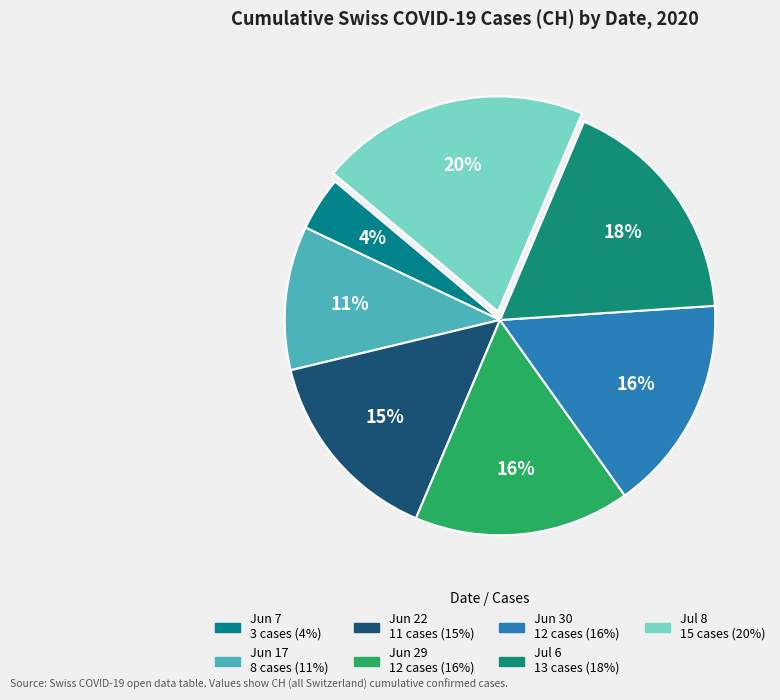

How many slices are in this pie chart?

7